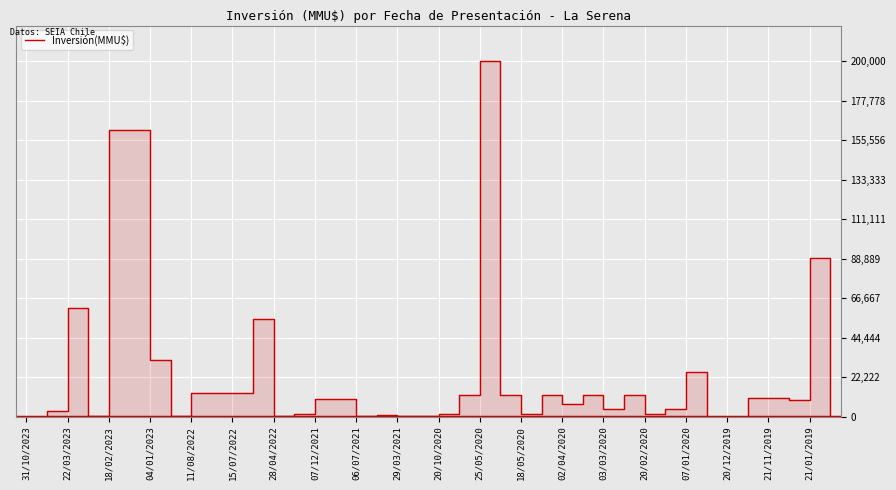

How many categories are shown in the chart?

40